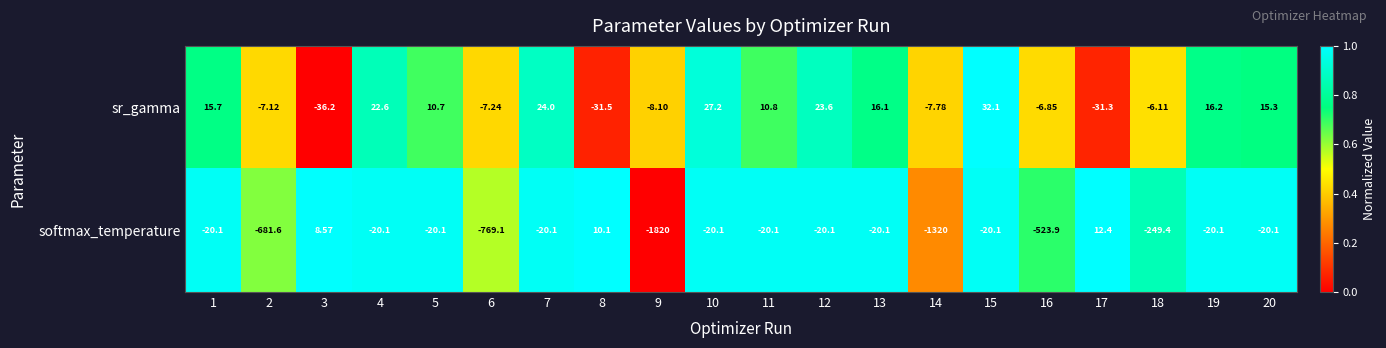

How many series are shown in this chart?

2